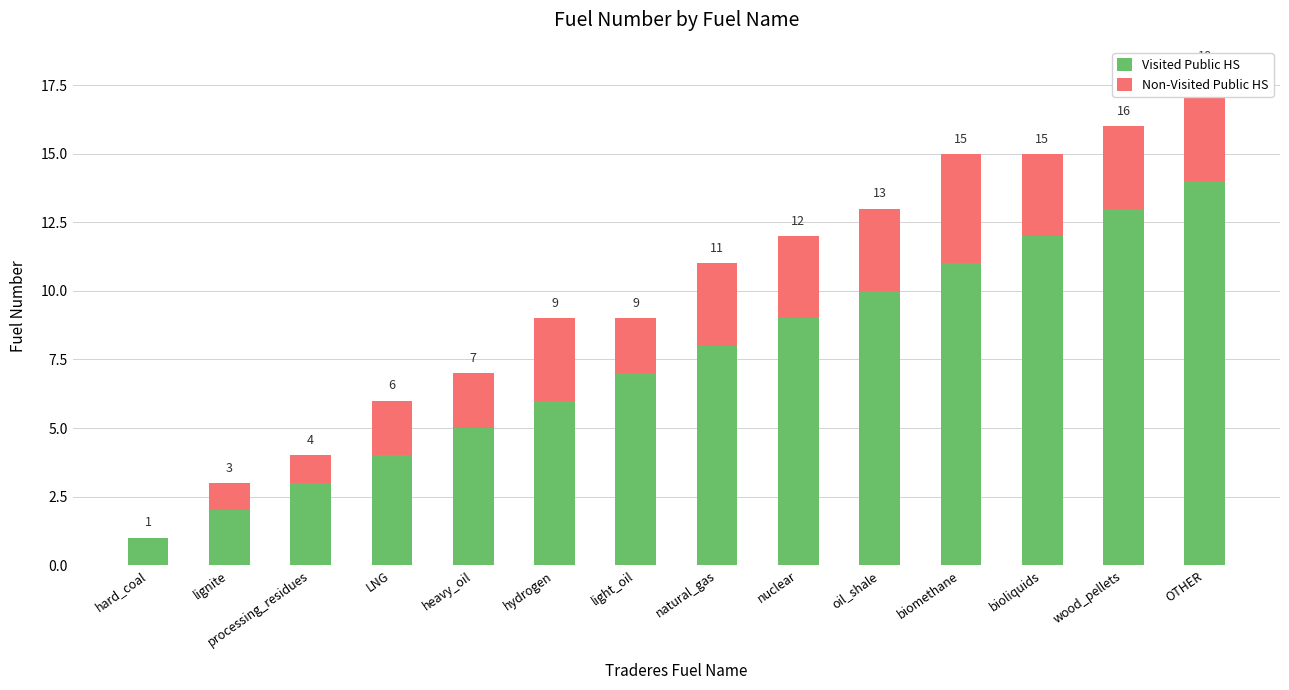

Between processing_residues and hydrogen, which series saw the biggest shift?

Visited Public HS